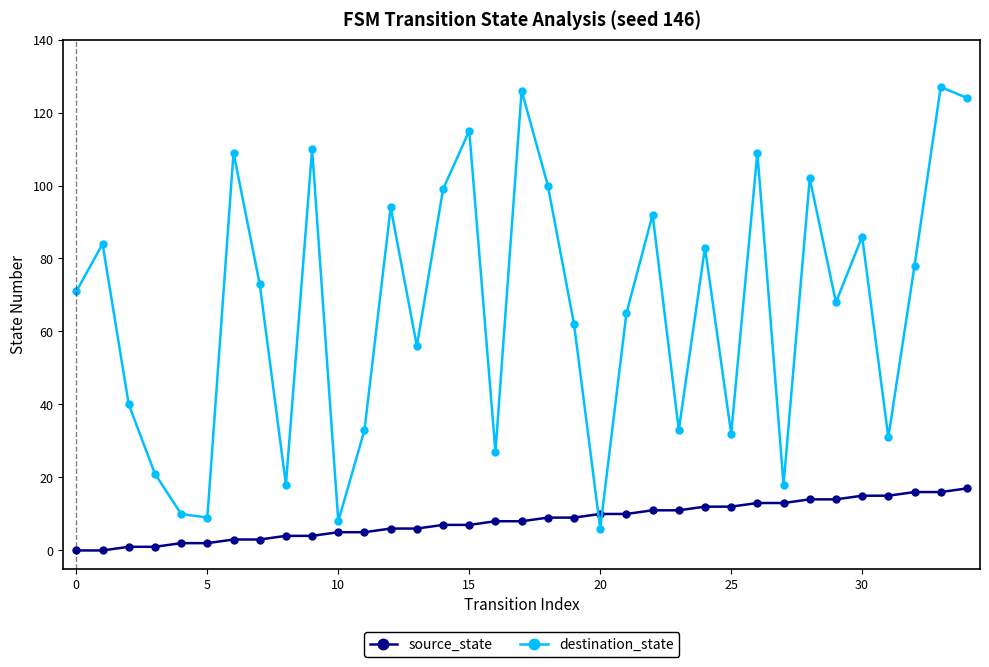

At how many categories does at least one series exceed 60?

21